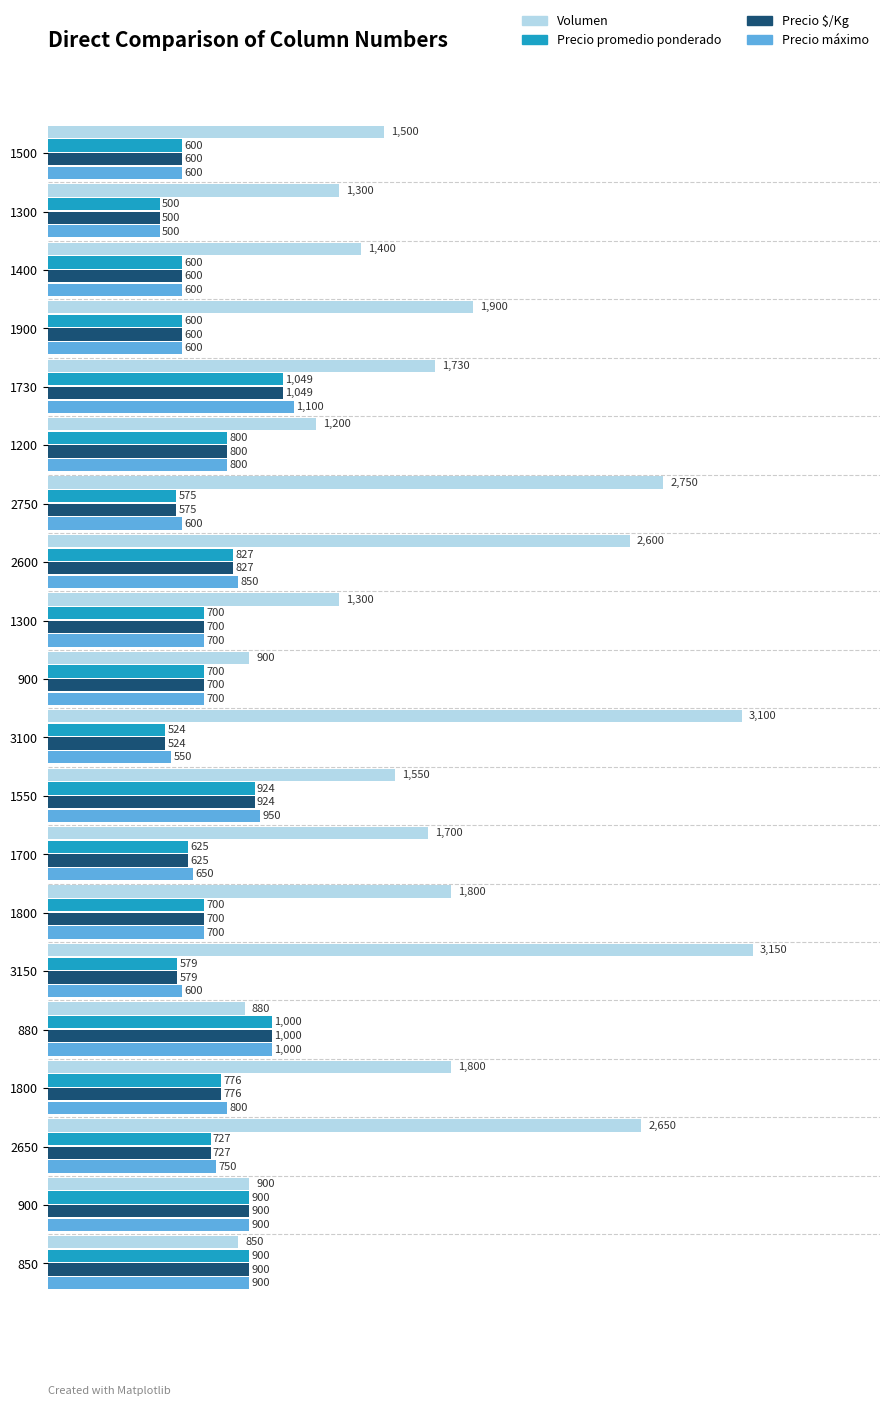

How many distinct data groups are displayed?

4